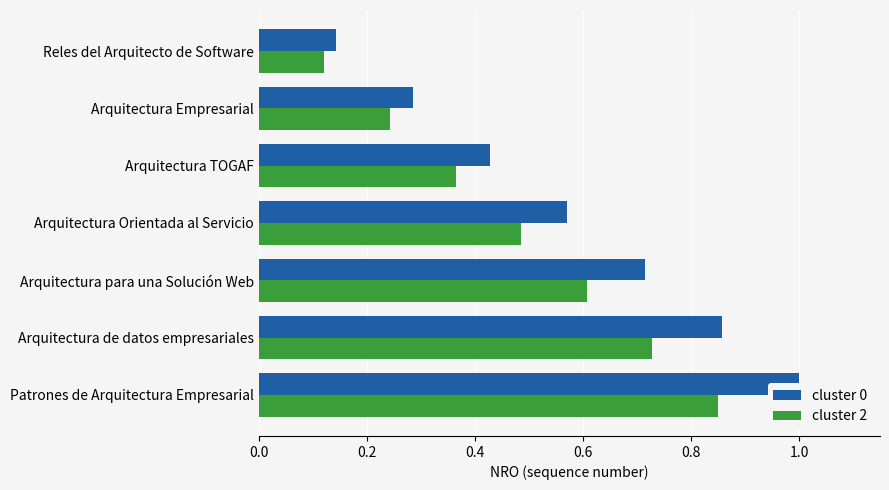

True or false: cluster 2 has a value of 0.1 at Arquitectura Empresarial.

False